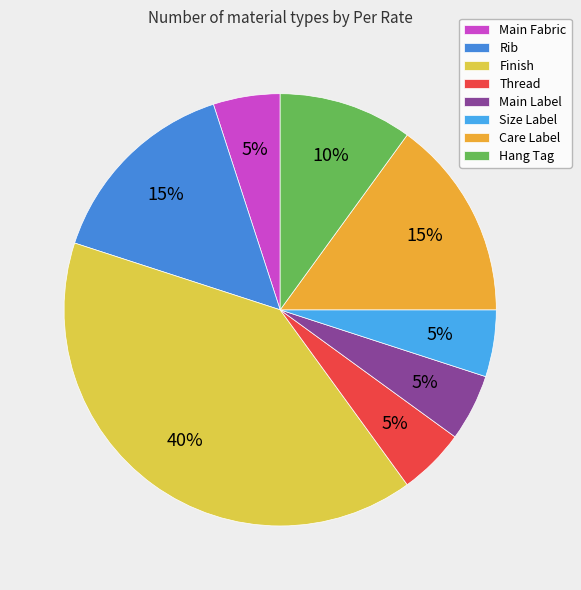

The Care Label slice represents 29% of the pie. True or false?

False